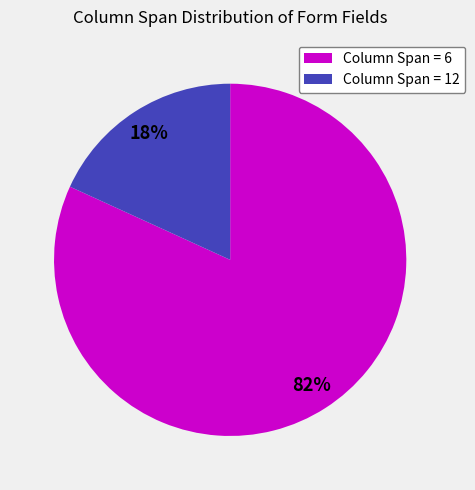

To the nearest percent, what is the difference between the largest and smallest slice percentages?

64%